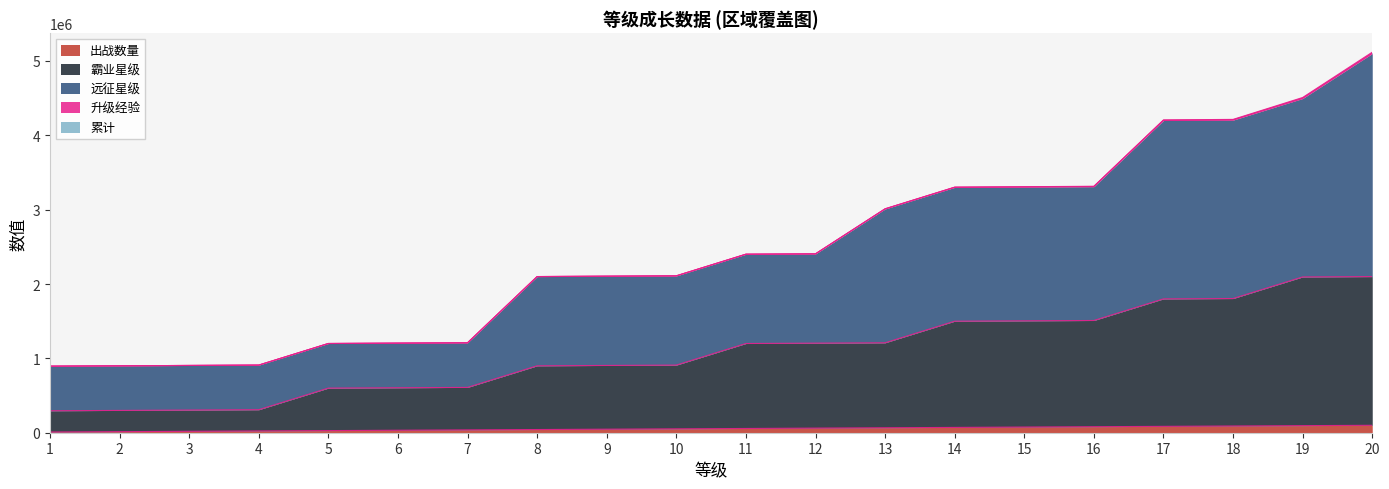

What is the lowest value of the 霸业星级 series?

295238.1